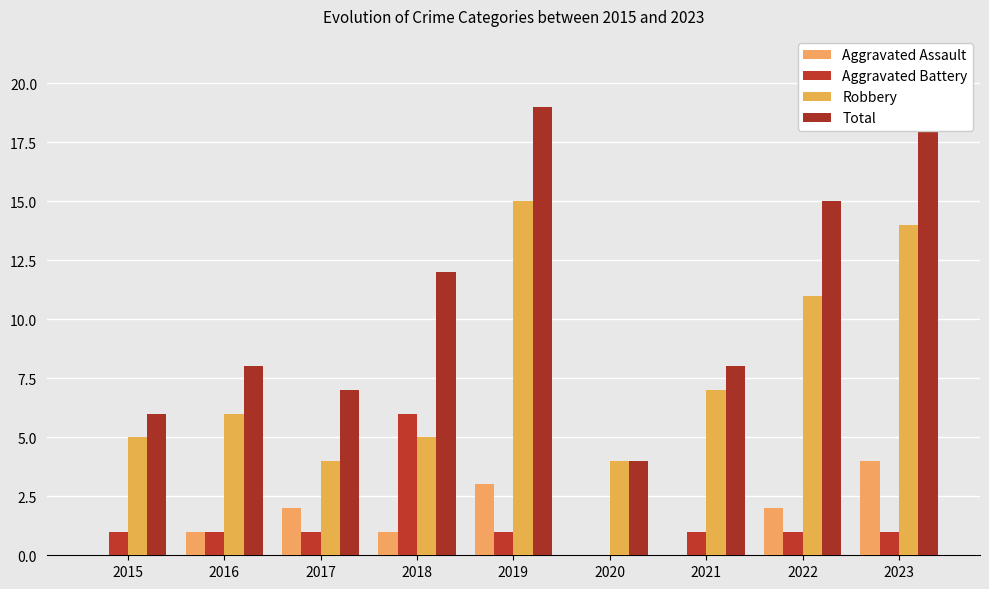

What is the average value of the Aggravated Assault series?

1